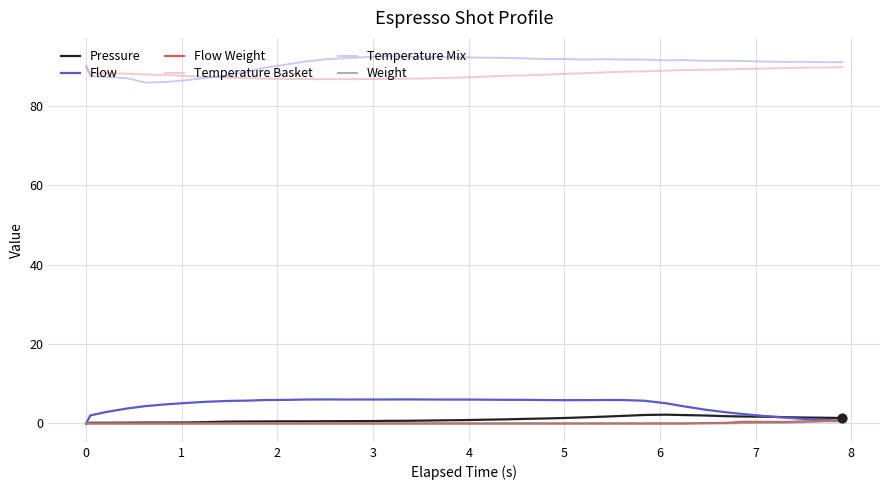

What is the minimum value for Temperature Basket?

86.7